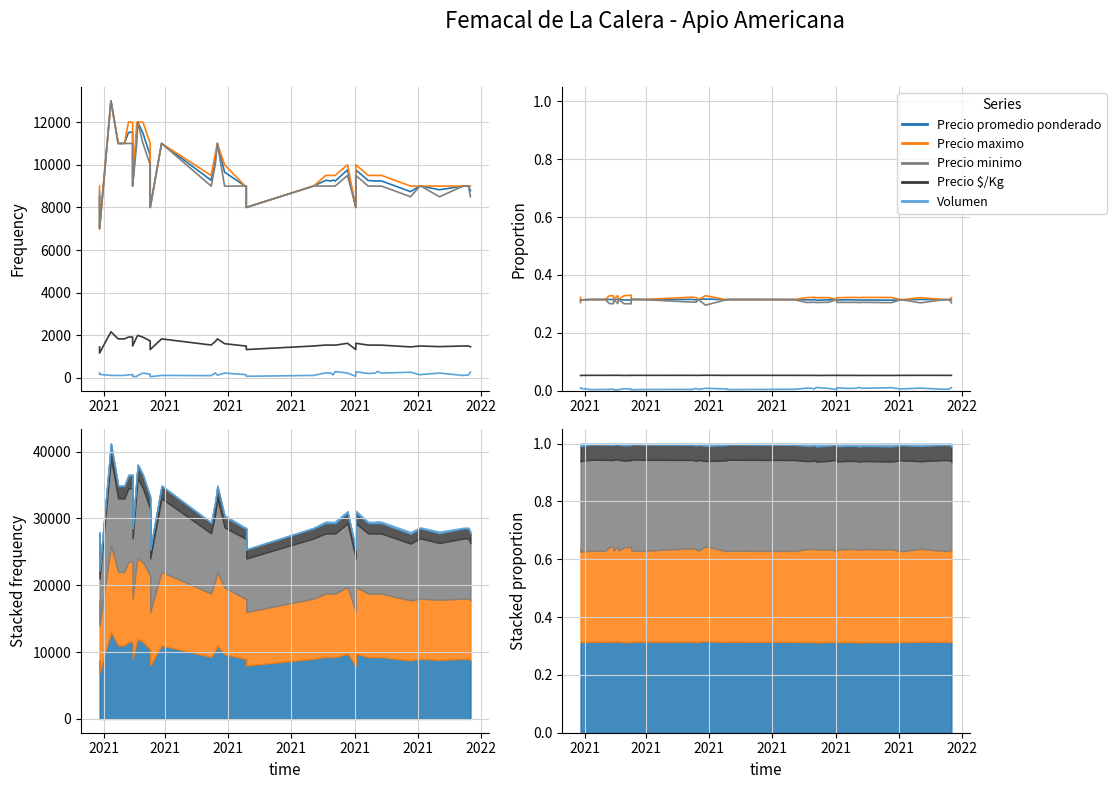

Count the Precio maximo values in the range 0 to 1.

40